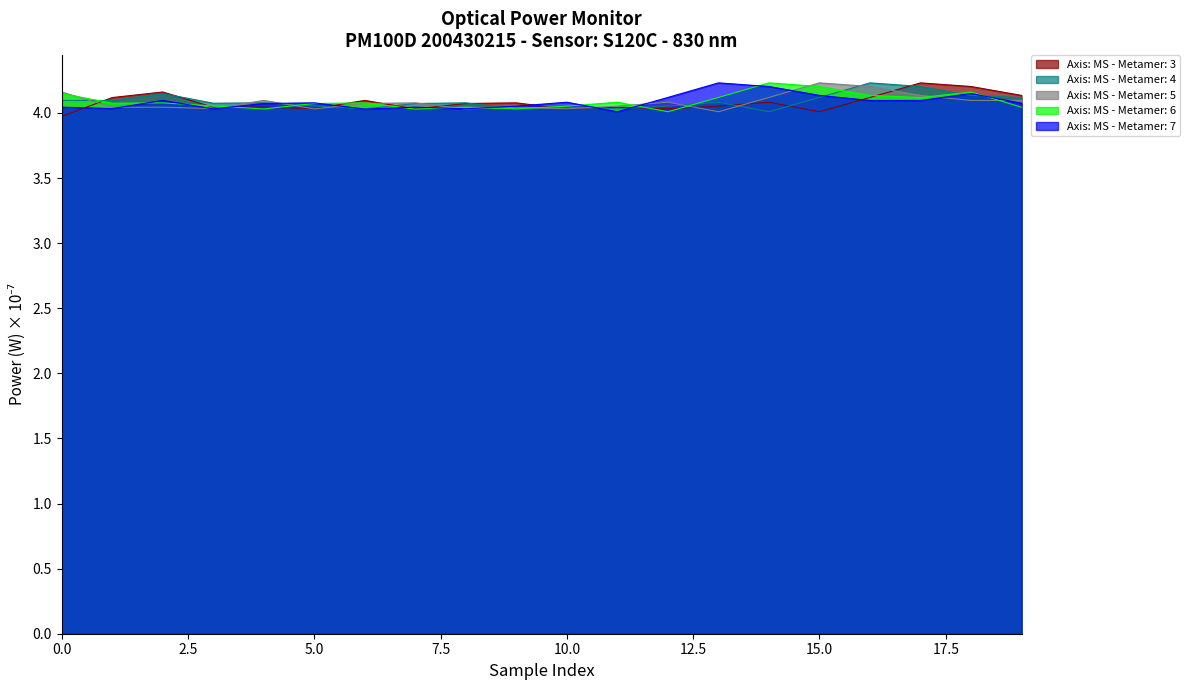

List the series in order of their peak value, highest first.

Axis: MS - Metamer: 3, Axis: MS - Metamer: 4, Axis: MS - Metamer: 5, Axis: MS - Metamer: 6, Axis: MS - Metamer: 7